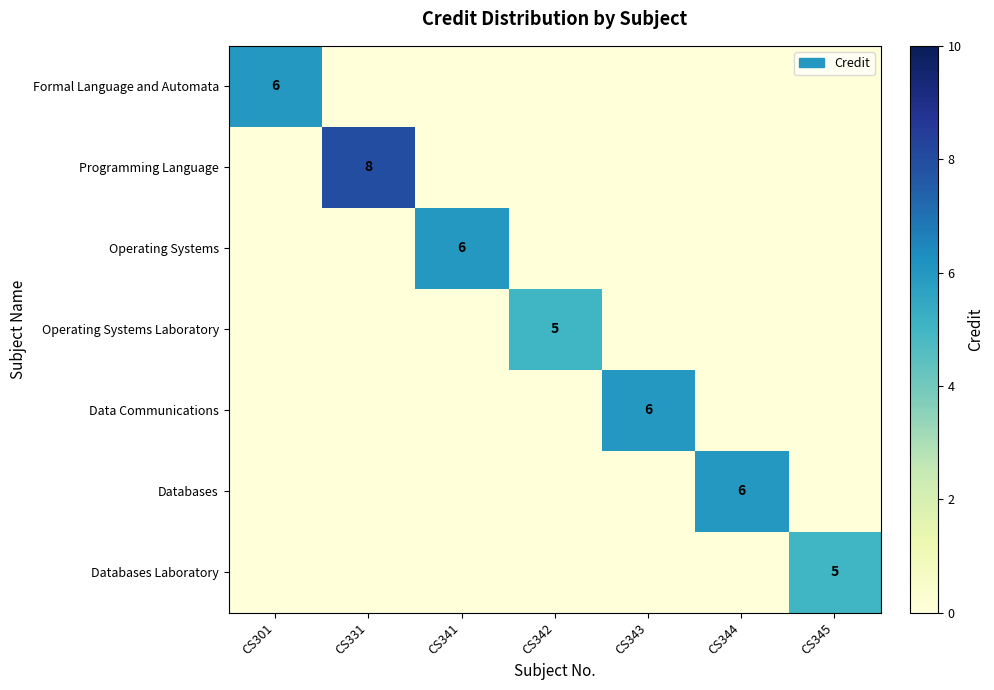

The Operating Systems Laboratory series shows 2 at CS342. True or false?

False